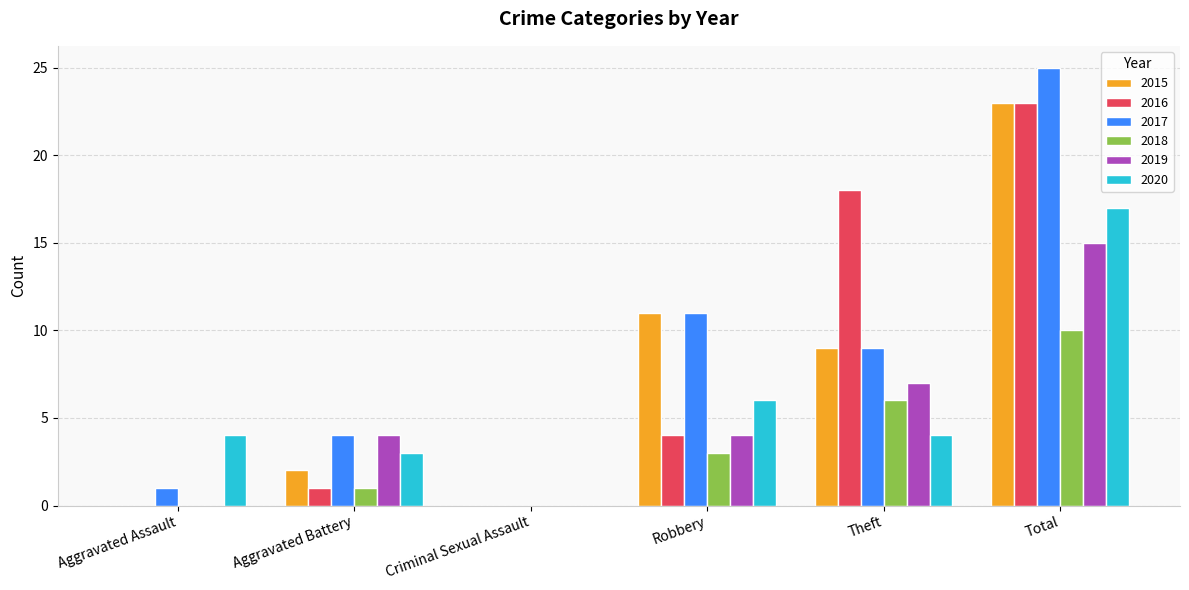

What is the approximate value of 2018 at Total?

10